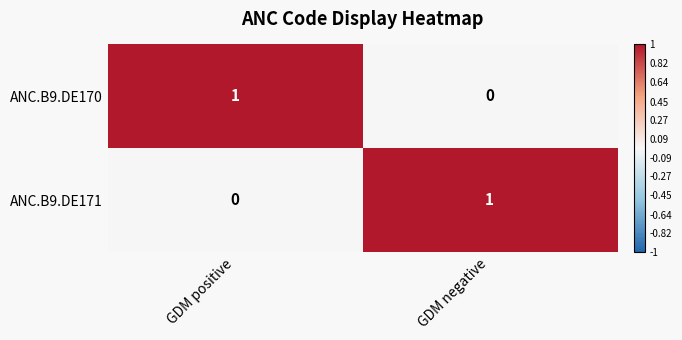

Reading left to right, what are all the values shown in this chart?

ANC.B9.DE170: GDM positive=1	GDM negative=0
ANC.B9.DE171: GDM positive=0	GDM negative=1